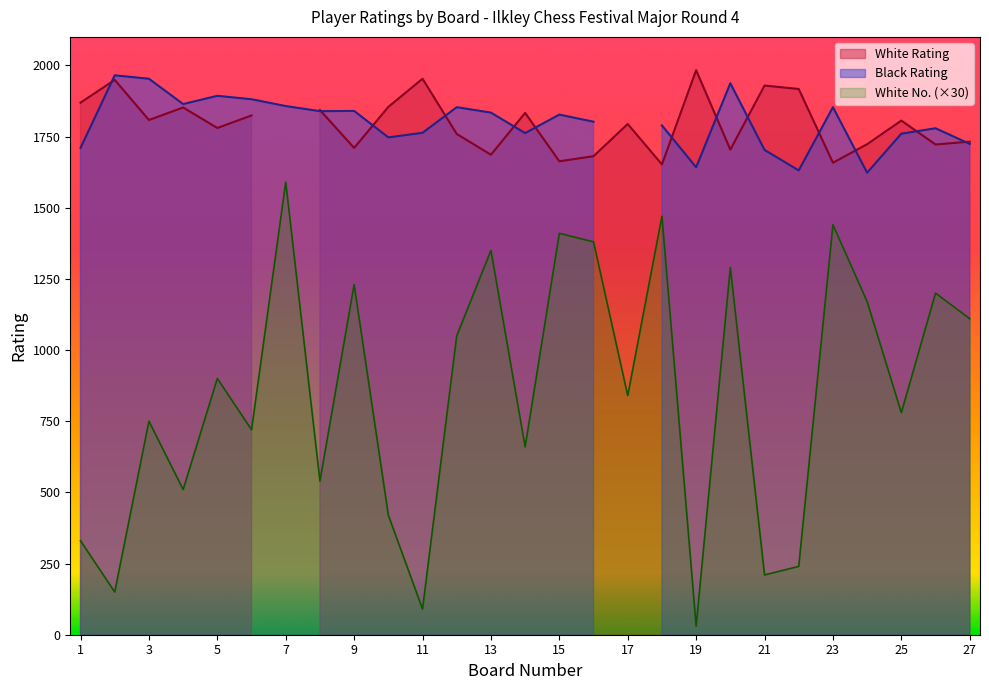

The value of Black Rating at 9 is 1840. True or false?

True